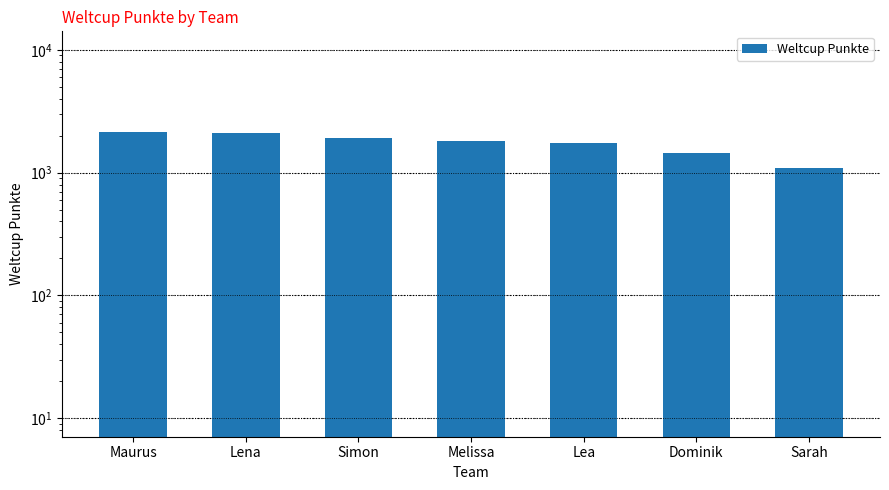

Reading right to left, list all the values displayed in this chart.

1083	1451	1727	1795	1896	2093	2135